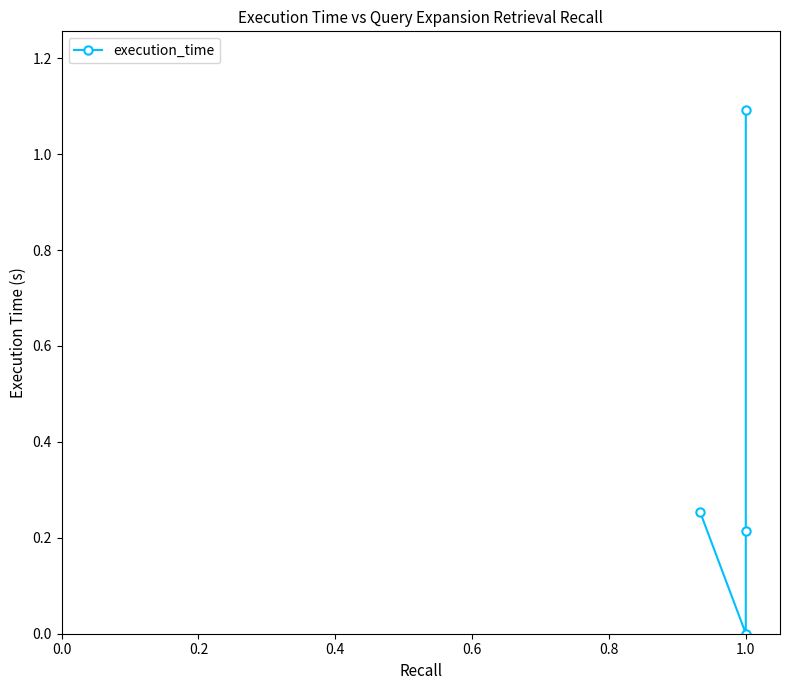

What is the value of the 3rd point from the left?

0.2